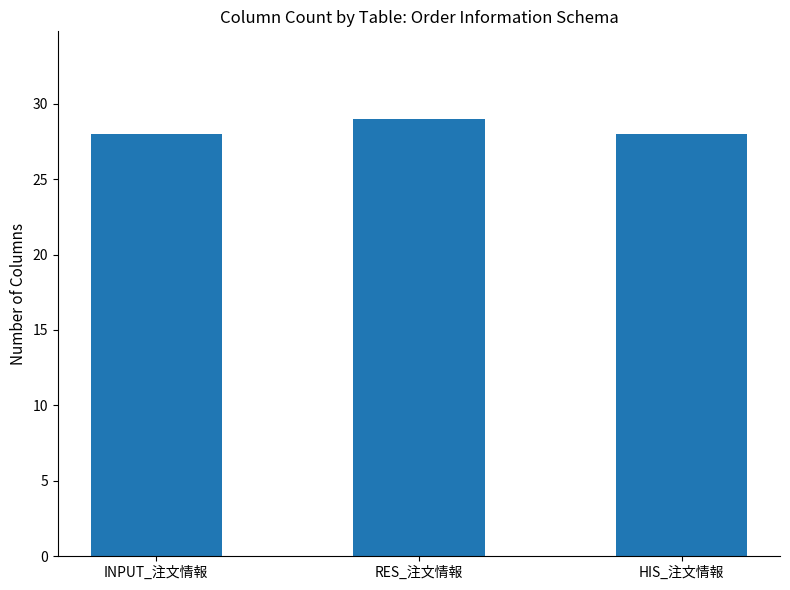

How many series are shown in this chart?

1